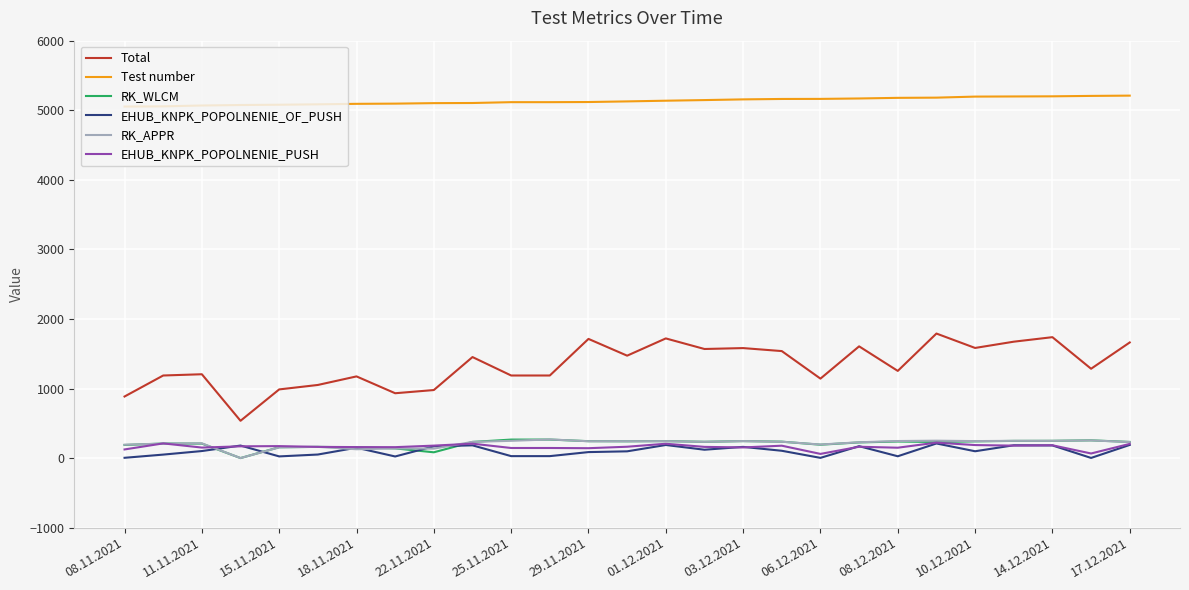

What is the greatest value displayed?

5210